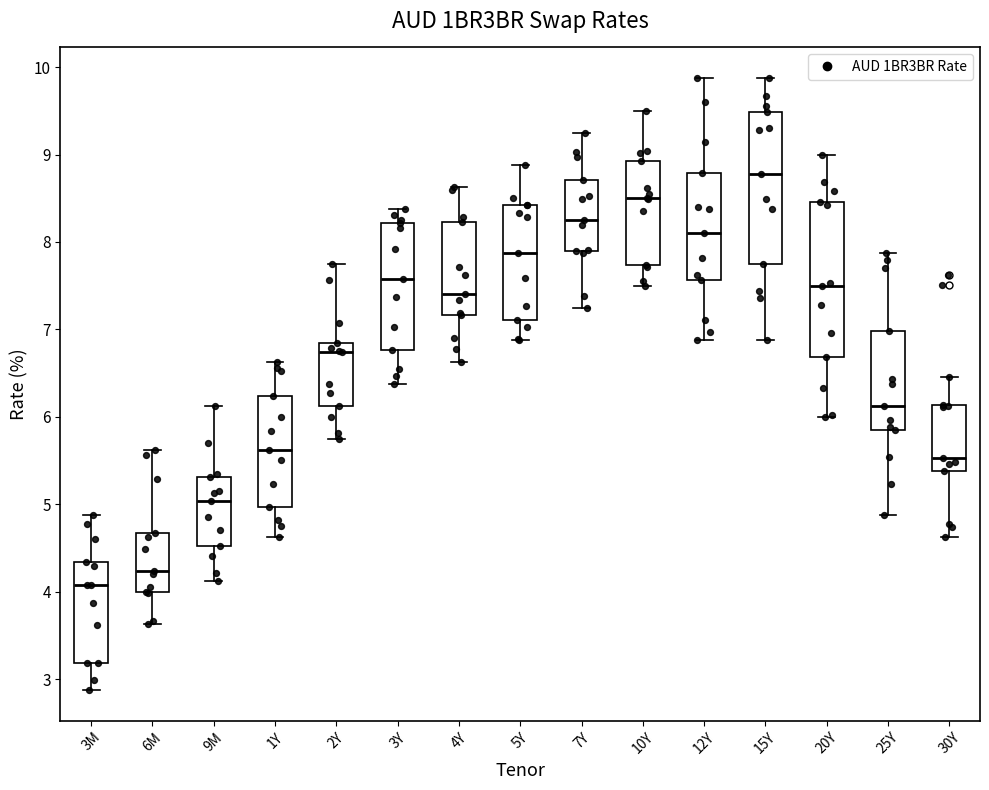

Reading left to right, read every box against the y-axis: the position of its median line, the range the box covers, and the ends of its whiskers. The values are not printed on the chart, so give them approximately, as read against the axis.

3M: median 4.1, box 3.2 to 4.3, whiskers 2.9 to 4.9
6M: median 4.2, box 4.0 to 4.7, whiskers 3.6 to 5.6
9M: median 5.0, box 4.5 to 5.3, whiskers 4.1 to 6.1
1Y: median 5.6, box 5.0 to 6.2, whiskers 4.6 to 6.6
2Y: median 6.7, box 6.1 to 6.8, whiskers 5.8 to 7.8
3Y: median 7.6, box 6.8 to 8.2, whiskers 6.4 to 8.4
4Y: median 7.4, box 7.2 to 8.2, whiskers 6.6 to 8.6
5Y: median 7.9, box 7.1 to 8.4, whiskers 6.9 to 8.9
7Y: median 8.3, box 7.9 to 8.7, whiskers 7.3 to 9.3
10Y: median 8.5, box 7.7 to 8.9, whiskers 7.5 to 9.5
12Y: median 8.1, box 7.6 to 8.8, whiskers 6.9 to 9.9
15Y: median 8.8, box 7.7 to 9.5, whiskers 6.9 to 9.9
20Y: median 7.5, box 6.7 to 8.5, whiskers 6.0 to 9.0
25Y: median 6.1, box 5.8 to 7.0, whiskers 4.9 to 7.9
30Y: median 5.5, box 5.4 to 6.1, whiskers 4.6 to 6.5